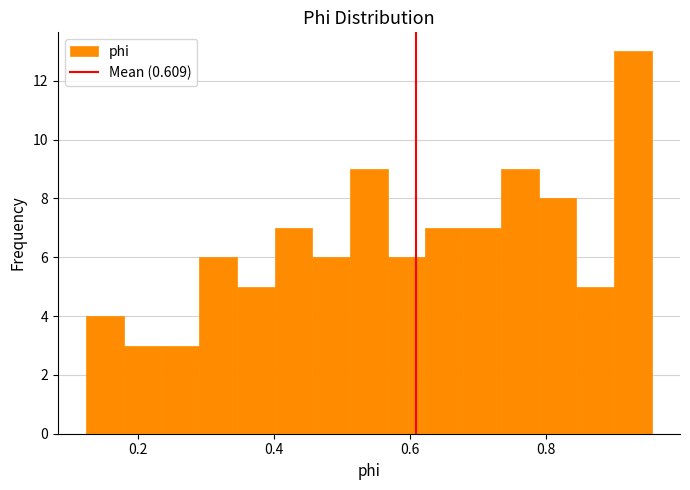

Around what value on the x-axis is the tallest bar? Give the approximate position of its centre, as read against the axis.

0.92